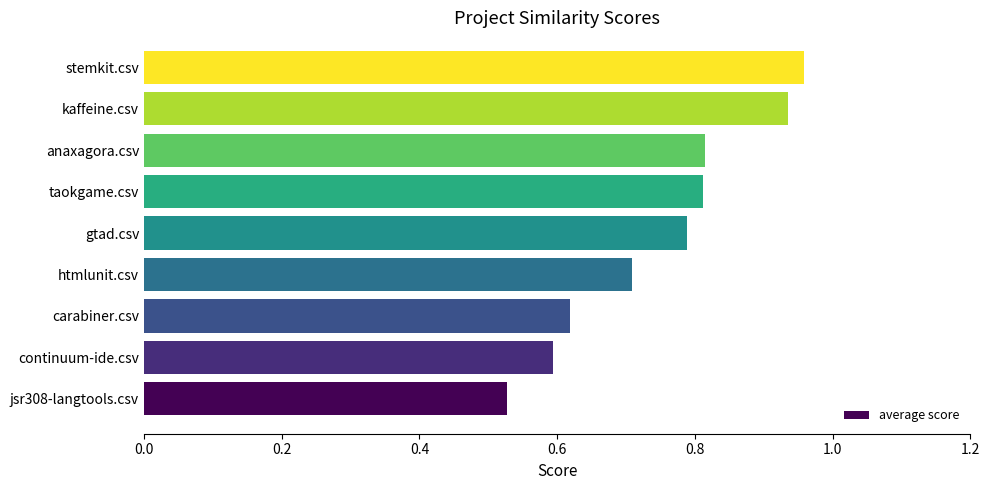

Between gtad.csv and anaxagora.csv, which is larger?

anaxagora.csv